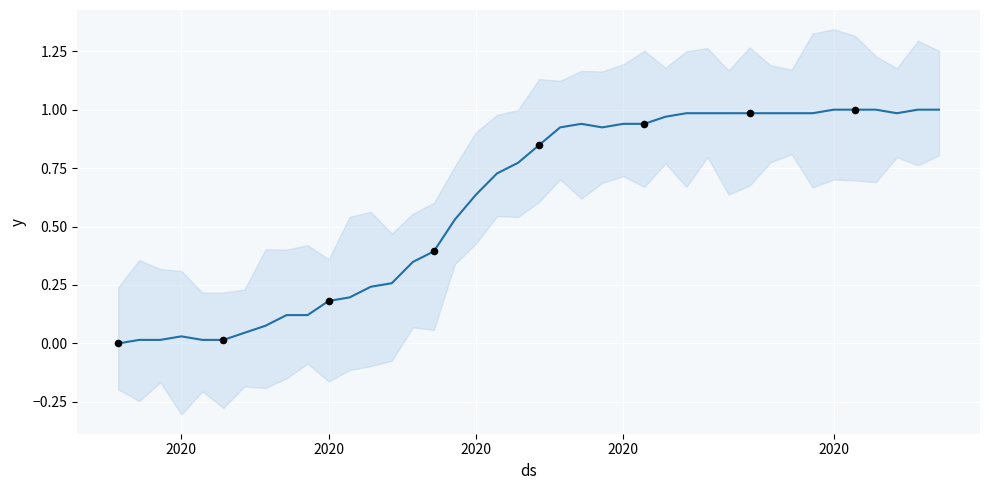

Approximately how many times larger is the value at 2020-03-18 compared to 2020-04-01?

0.8